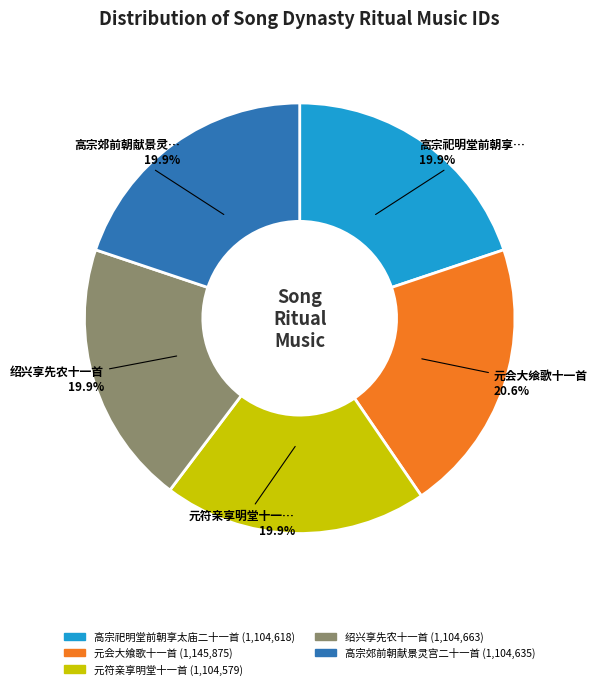

Is there a majority slice in this chart?

No